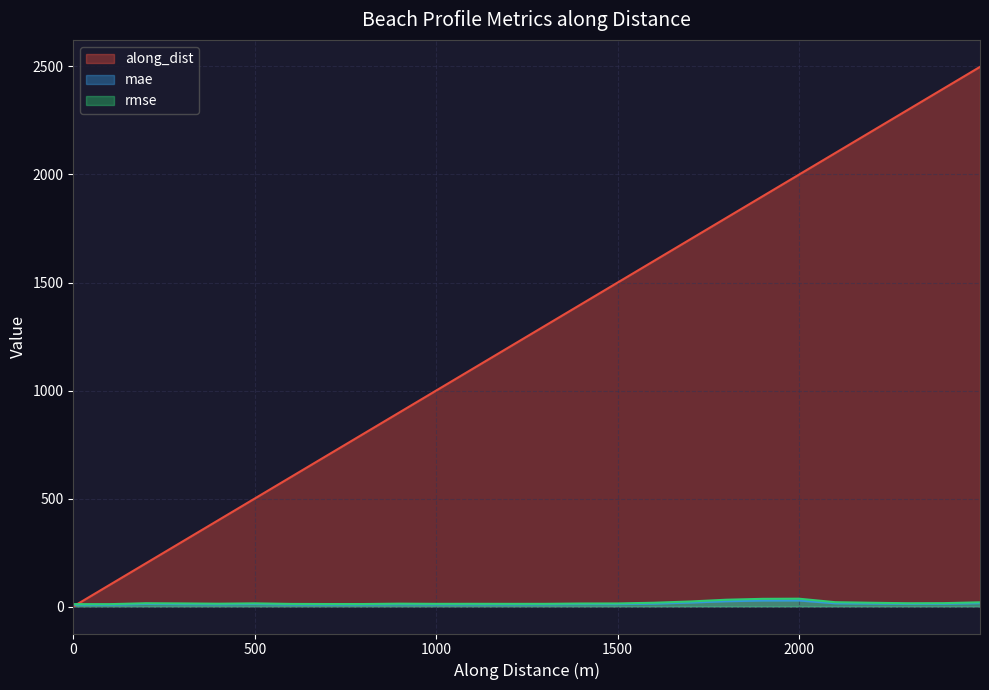

At how many categories does at least one series exceed 2349?

2